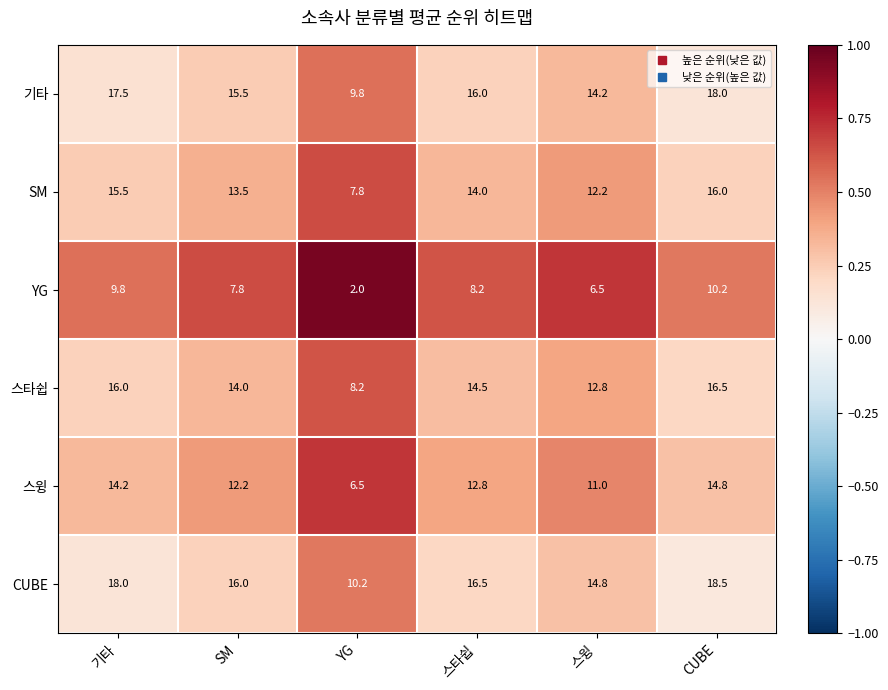

Which category has the highest value across all series?

CUBE